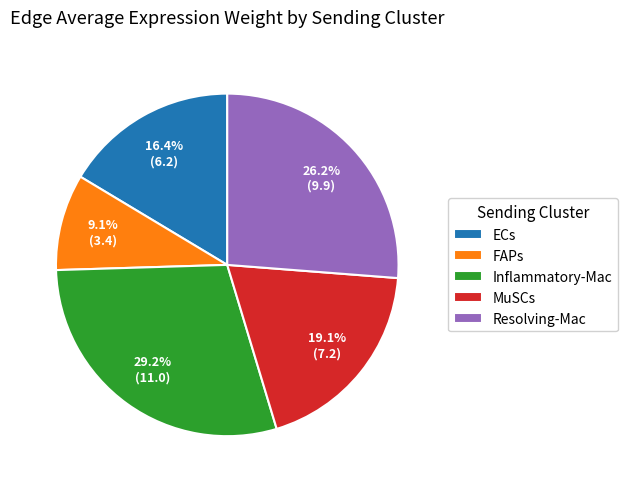

To the nearest percent, what percentage of the pie is FAPs?

9%